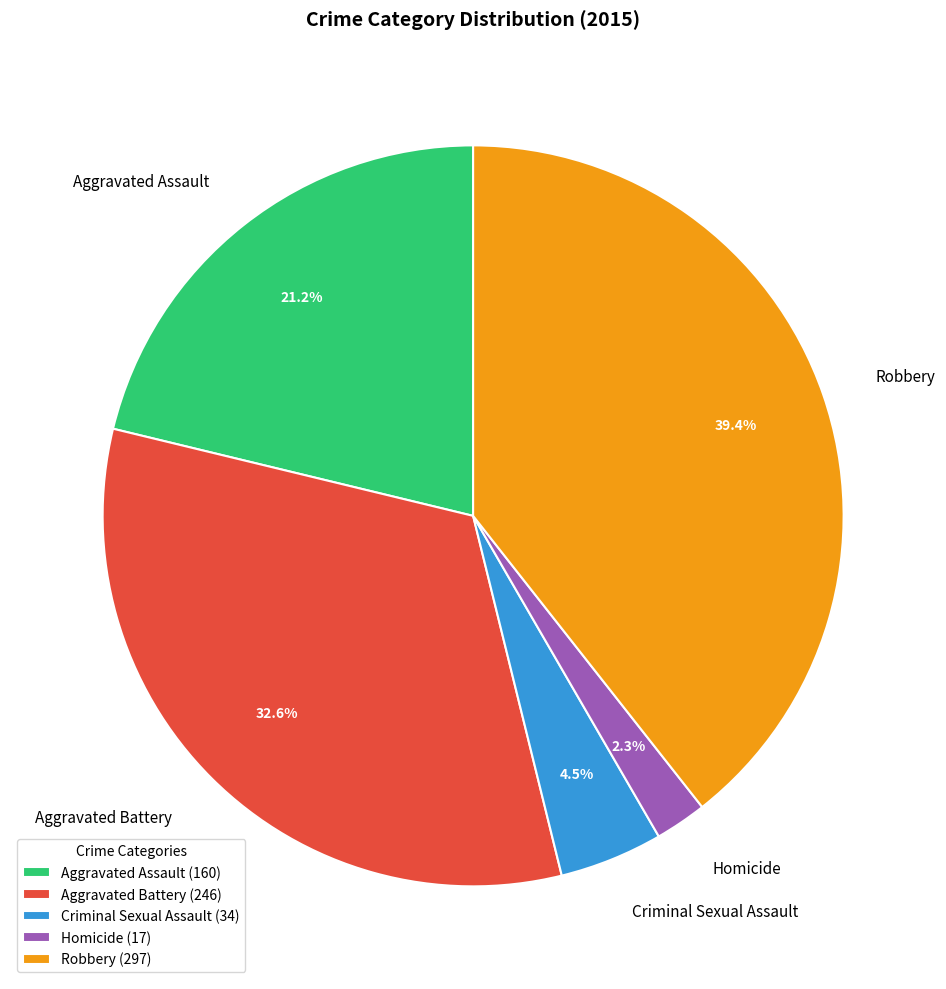

What is the largest slice in the pie chart?

Robbery